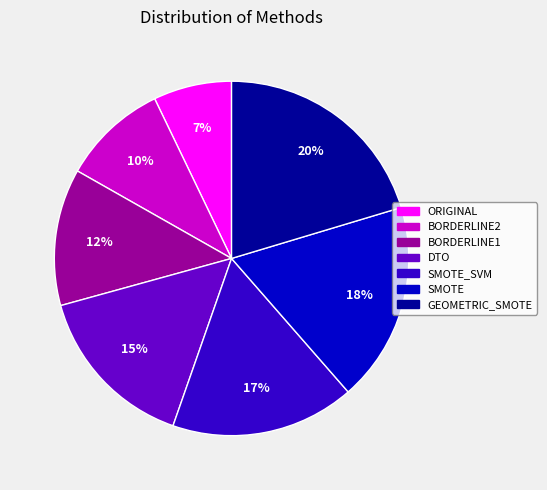

Does SMOTE represent more than half of the total?

No